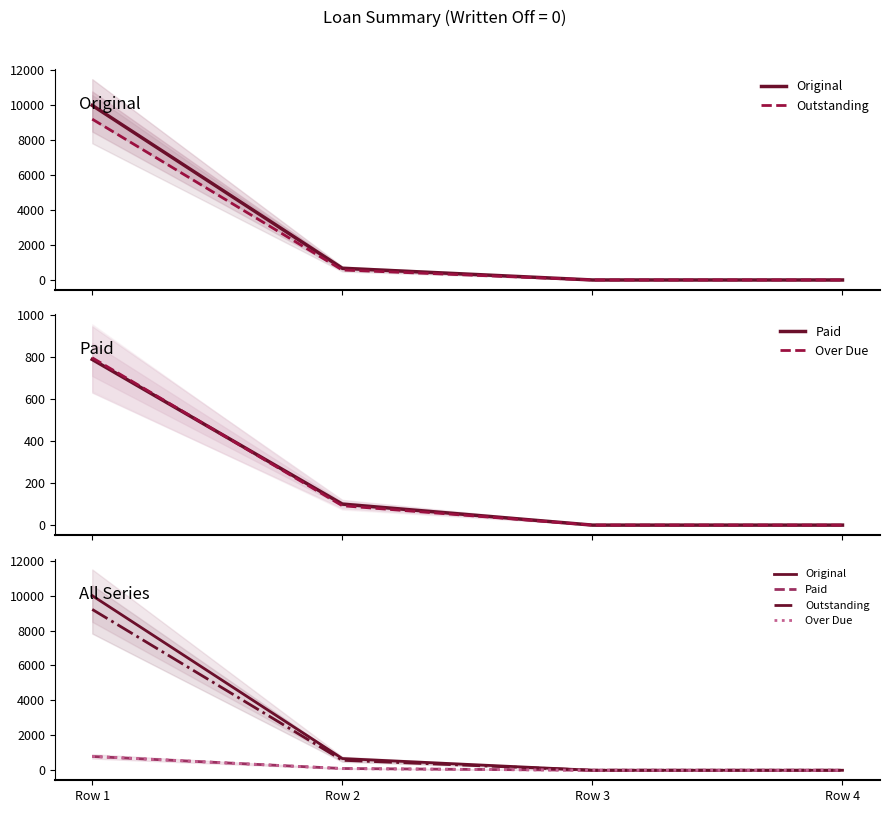

How many positive values does the Paid series have?

2